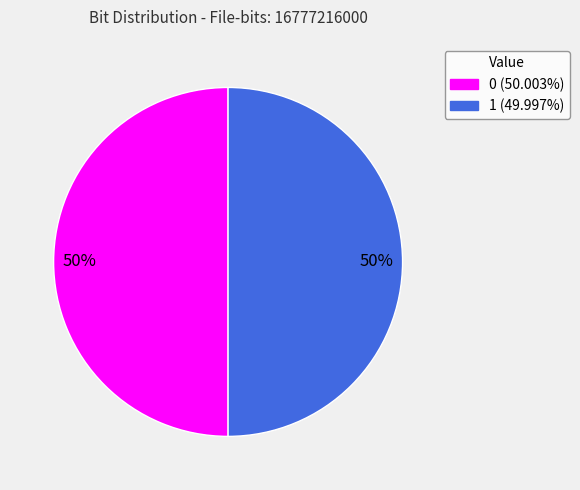

What percentage is the 0 slice, to the nearest percent?

50%